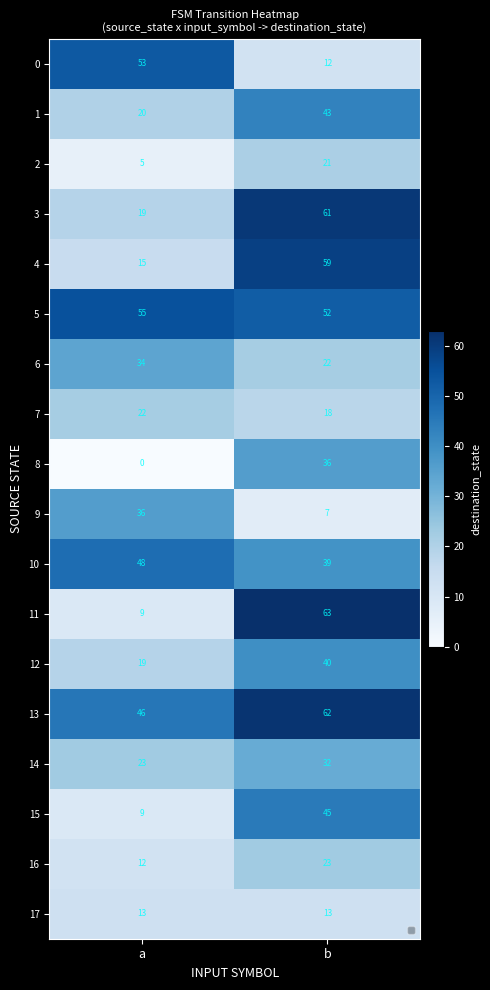

Where is 13 nearest to the value 54?

a